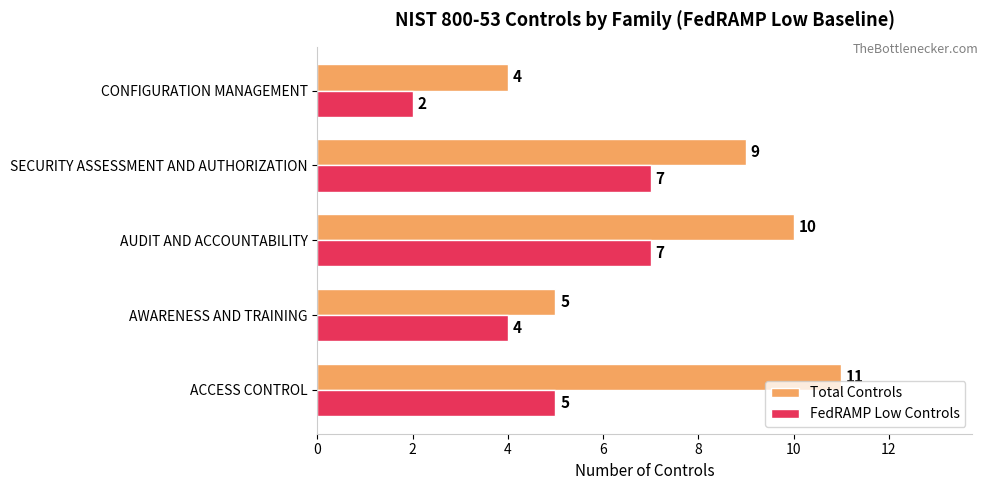

Rank the series by their maximum value, from lowest to highest.

FedRAMP Low Controls, Total Controls